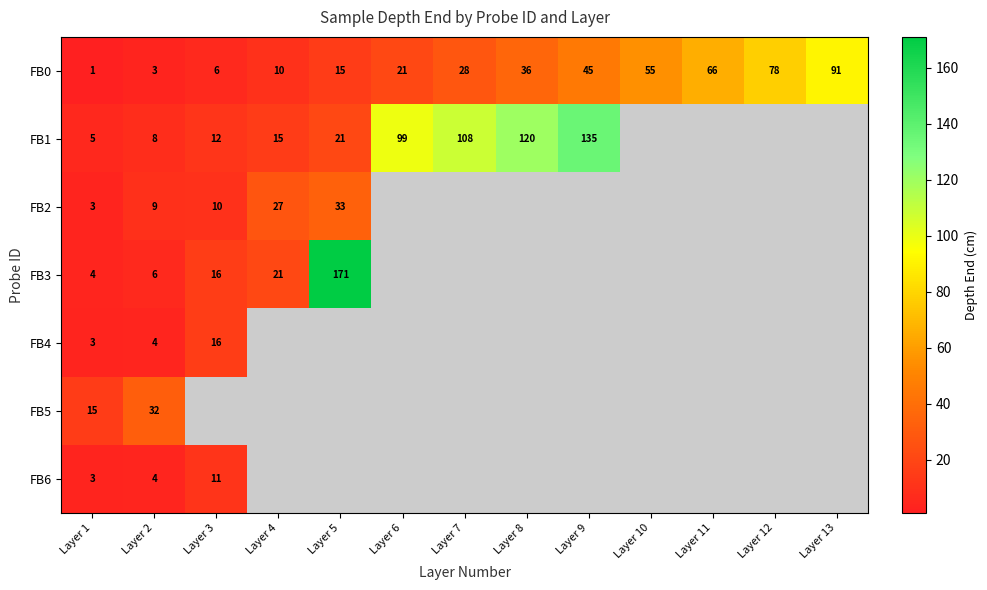

Which has a higher value, Layer 12 or Layer 11?

Layer 12